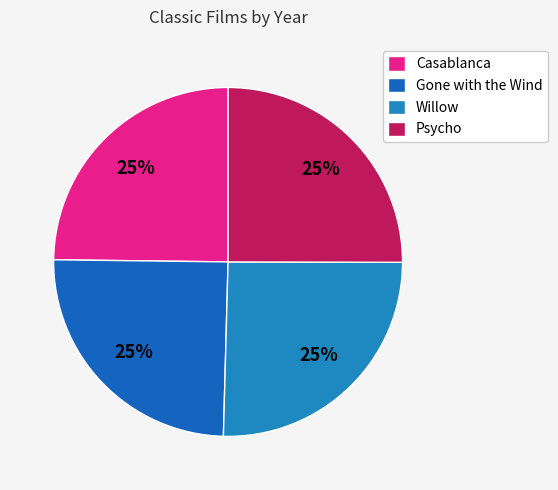

What is the ratio of the value at Psycho to the value at Gone with the Wind?

1.0